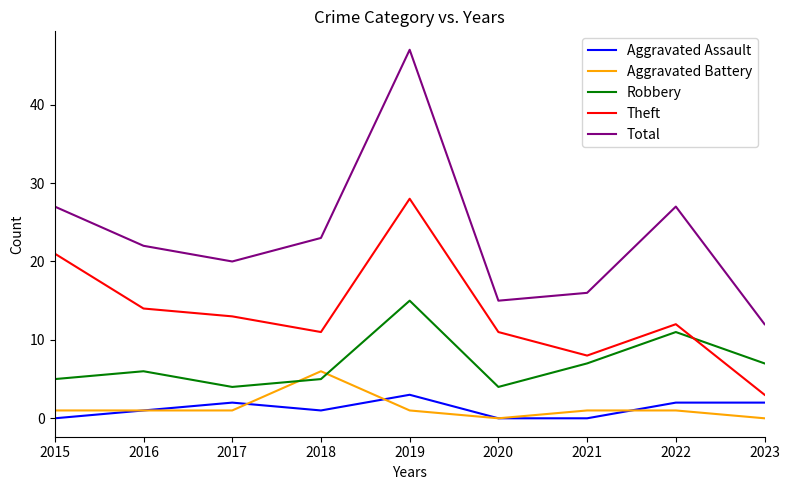

Rank the series by their maximum value, from highest to lowest.

Total, Theft, Robbery, Aggravated Battery, Aggravated Assault